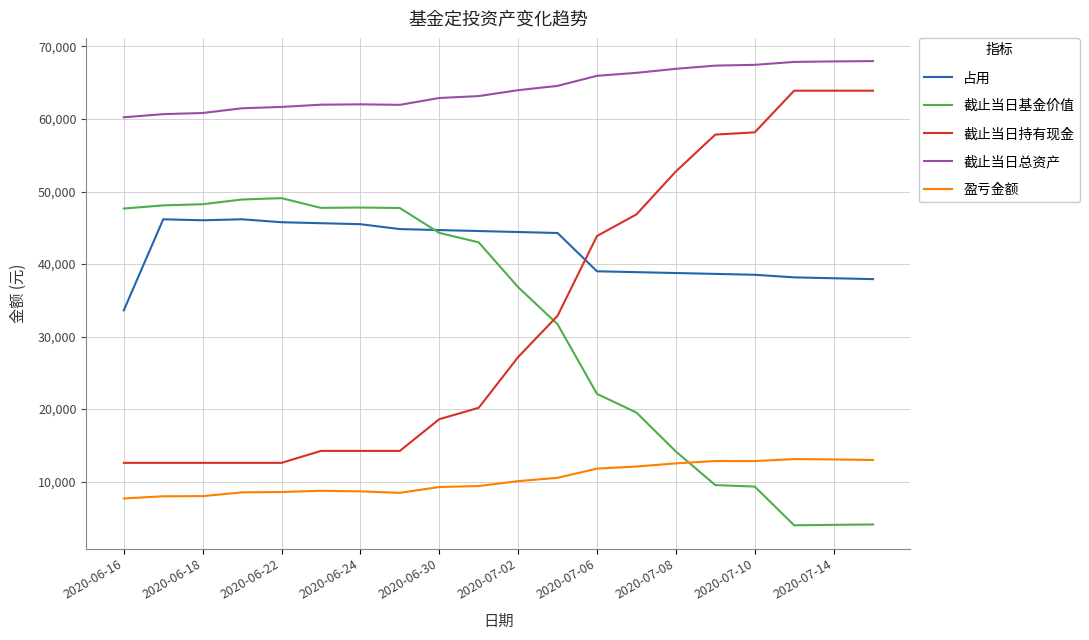

Which series has the largest total across all categories?

截止当日总资产